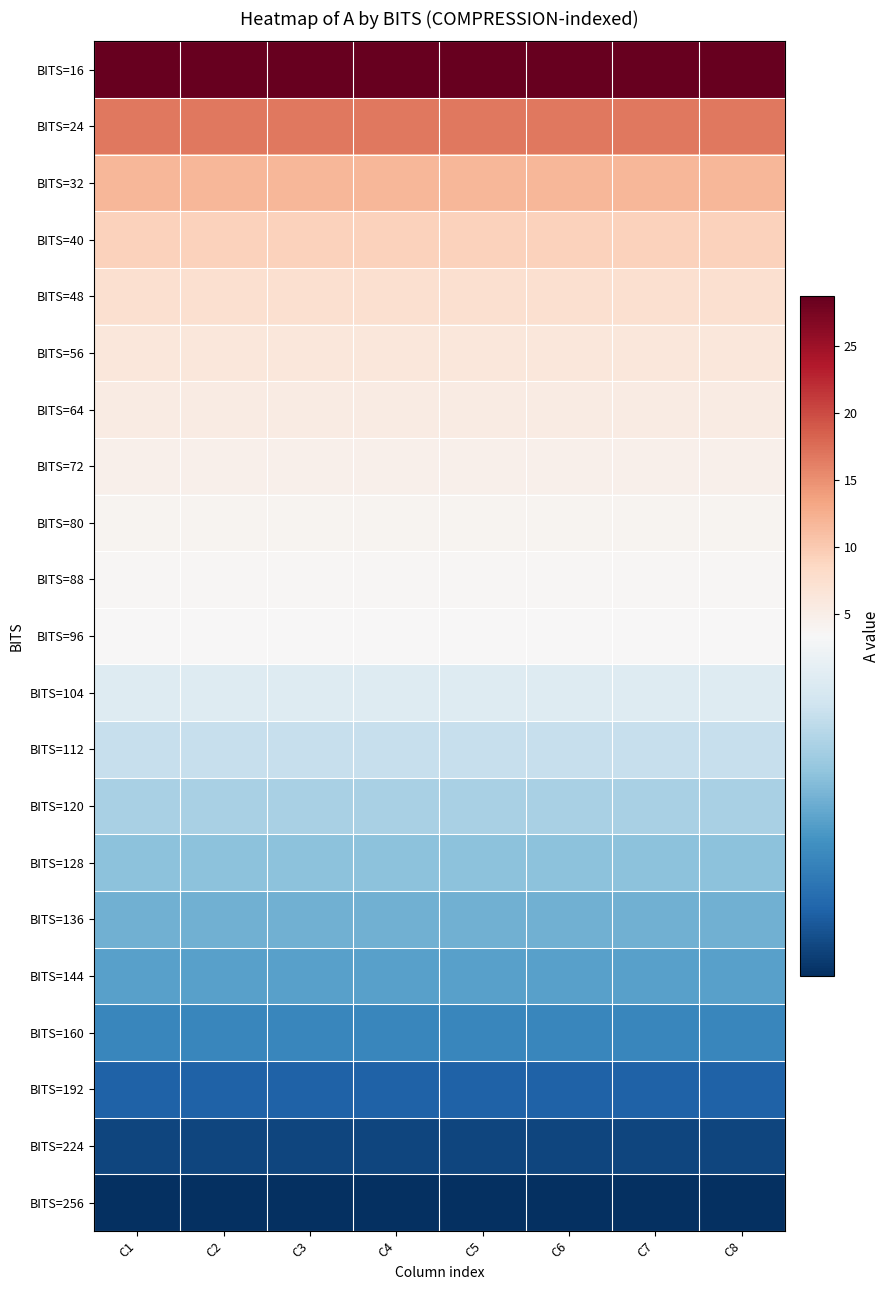

Between C3 and C5, which is larger?

C3